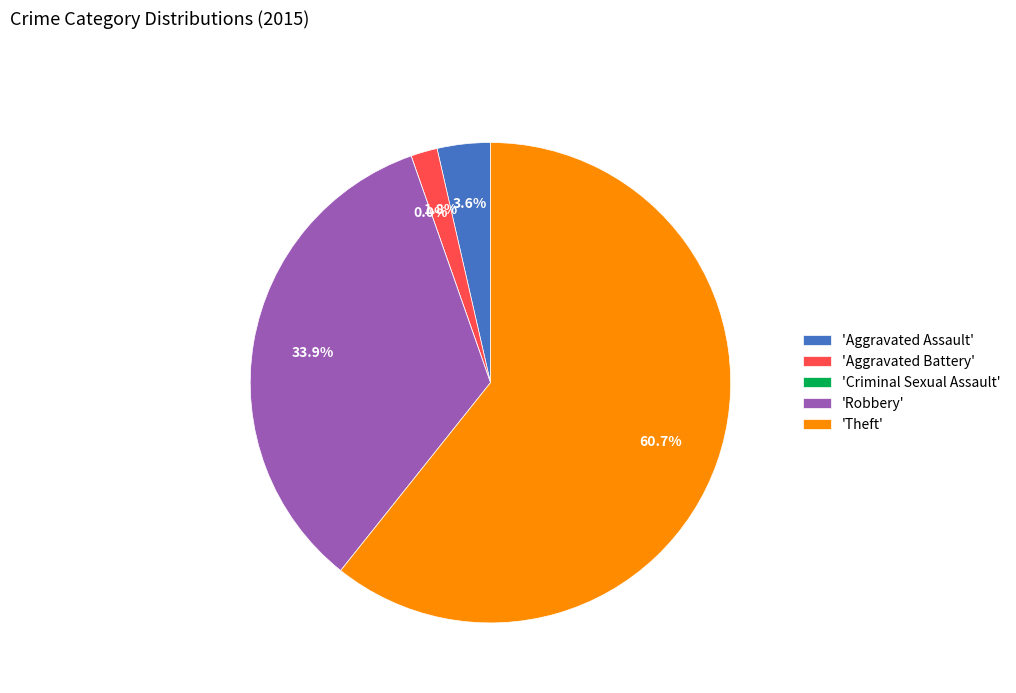

Is there any slice that represents more than half of the pie?

Yes